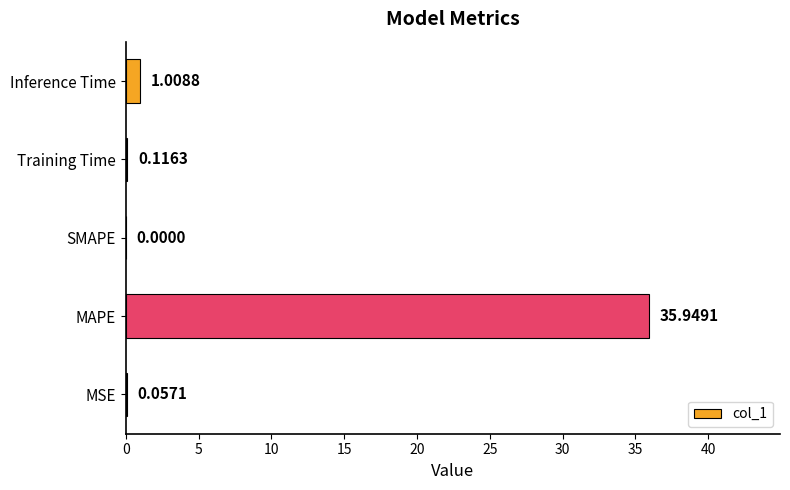

What is the sum of all values?

37.1